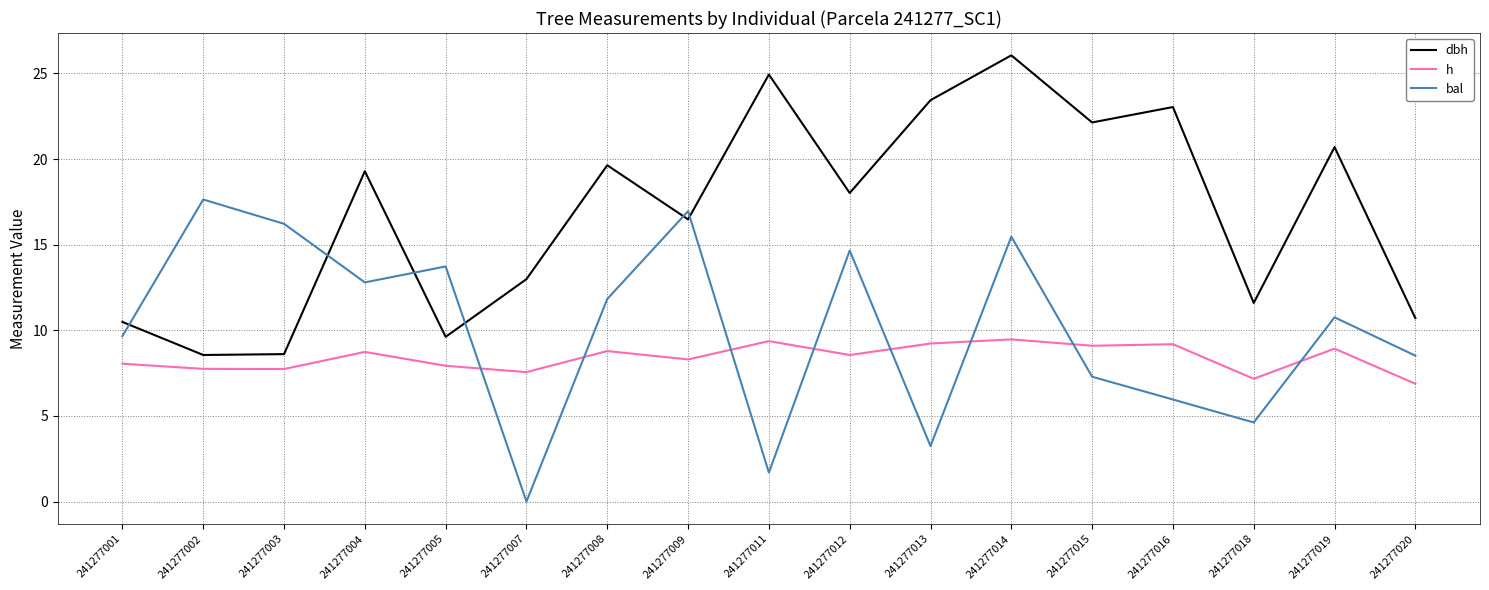

List the series in order of their overall mean, lowest first.

h, bal, dbh